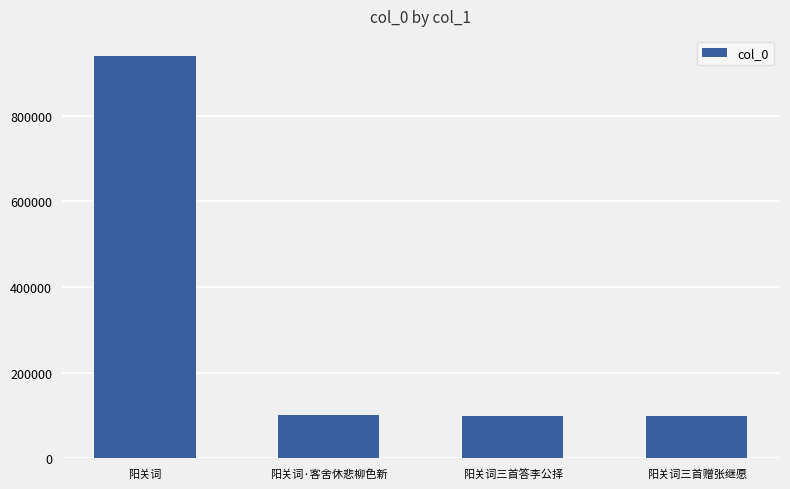

What is the value of the 4th bar from the left?

99050